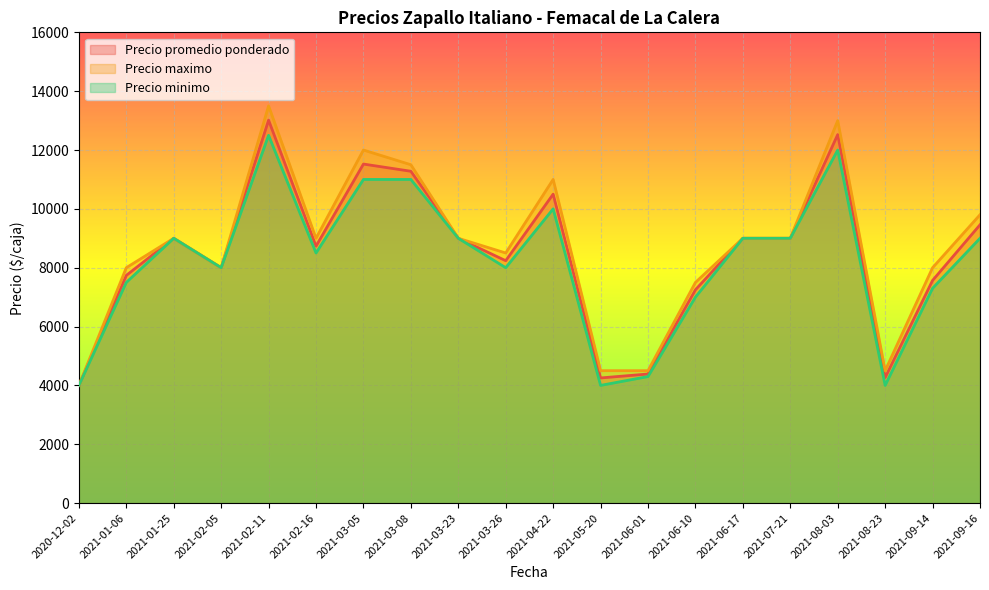

What is the value of the Precio promedio ponderado point at the 9th from the left?

9000